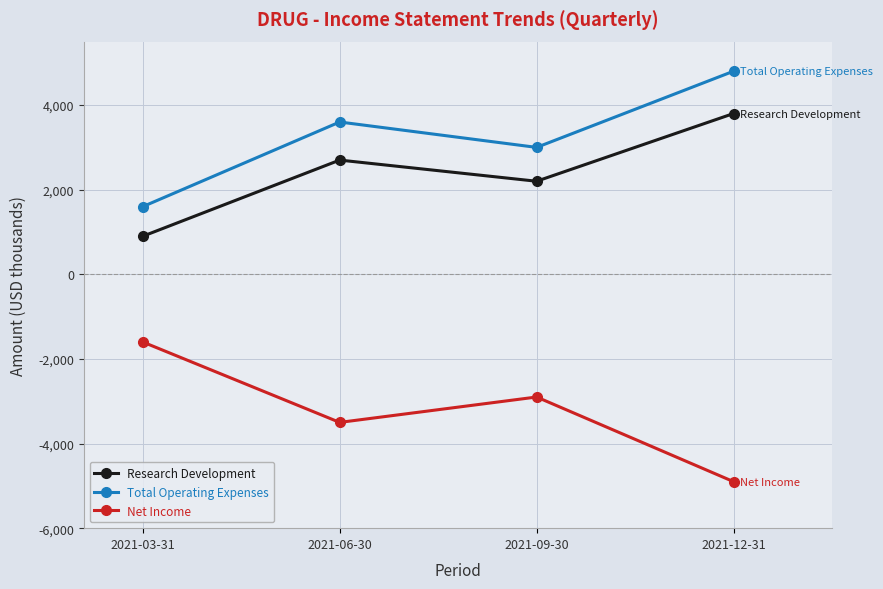

What position from the left is 2021-06-30?

2